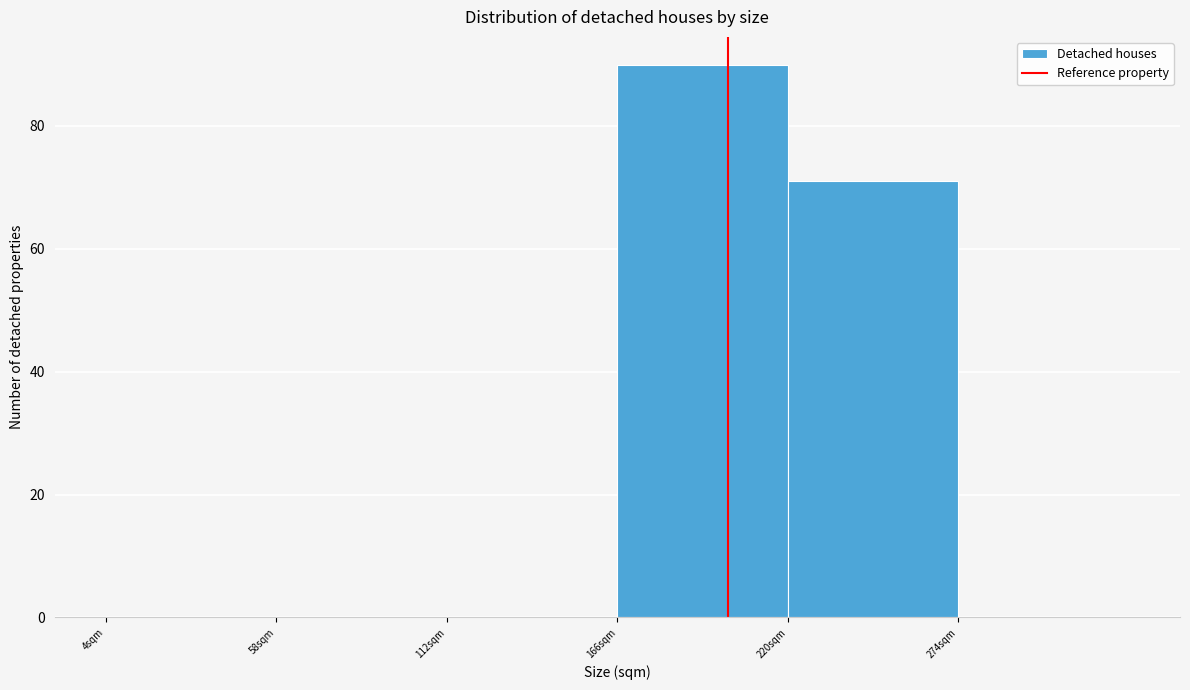

What is the height of the bar covering 166 to 220 on the x-axis? Neither the bar edges nor the heights are printed on the chart, so give them approximately, as read against the axes.

90